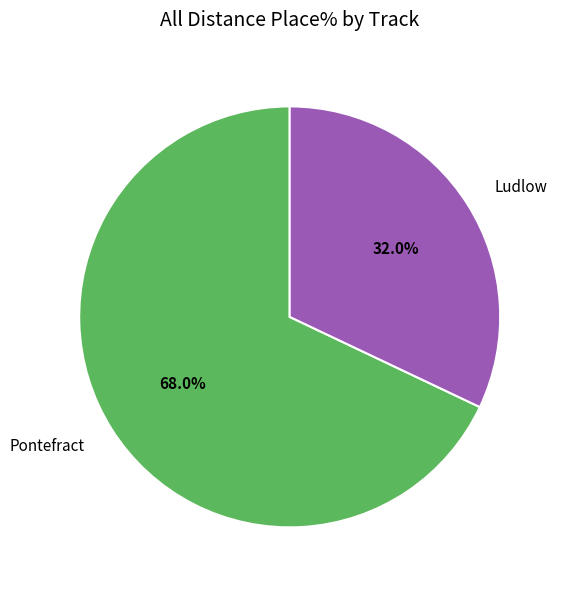

Rank the categories by value from lowest to highest.

Ludlow, Pontefract